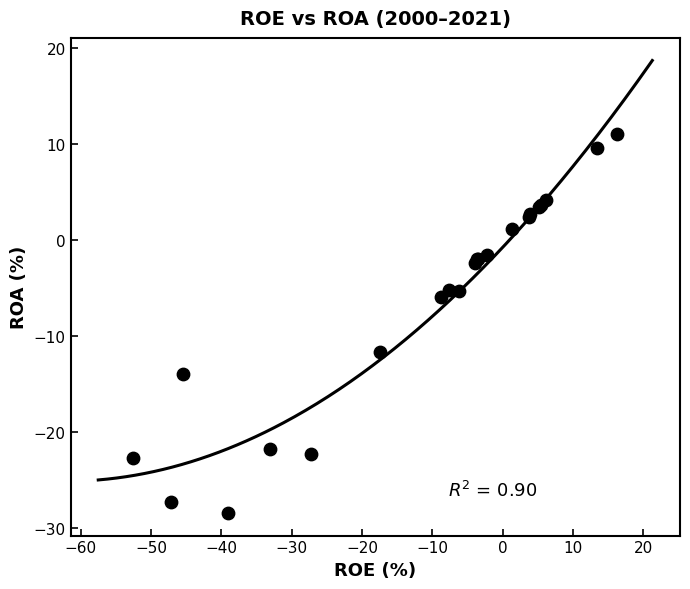

What Y value in the scatter plot is closest to -8?

-5.9